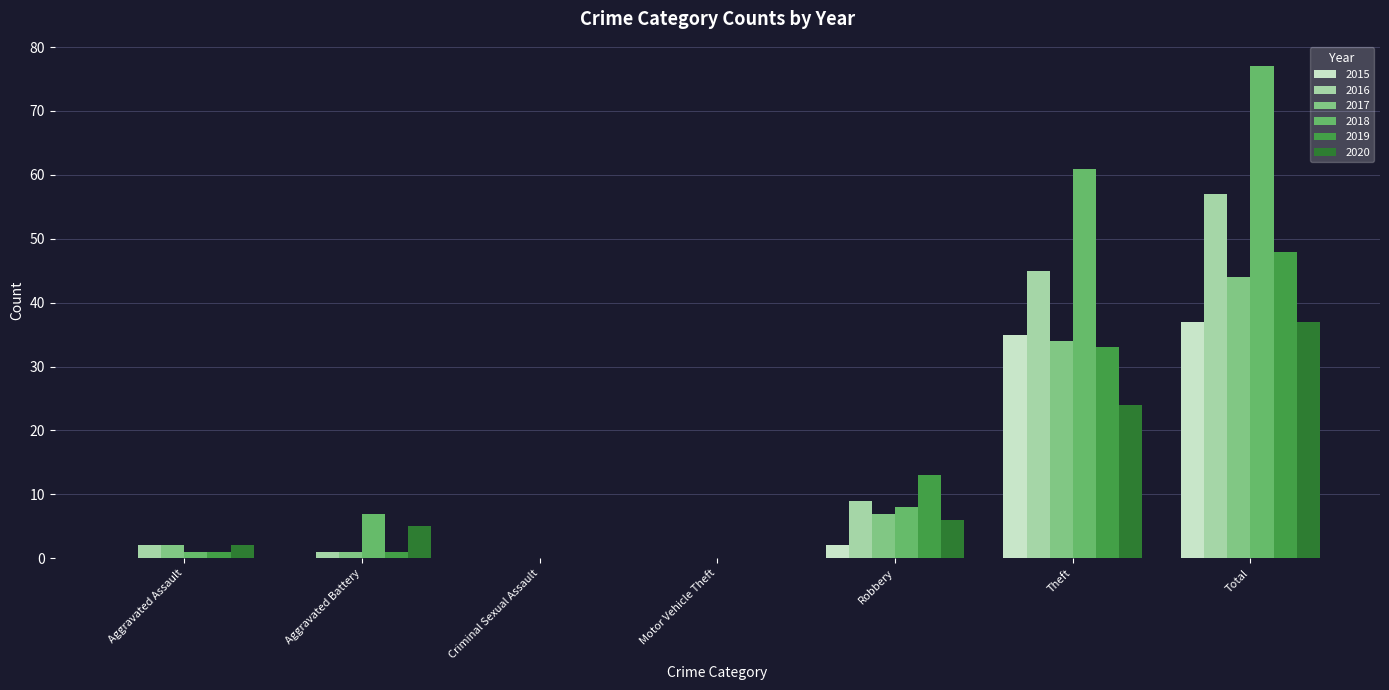

Are the bars horizontal?

No